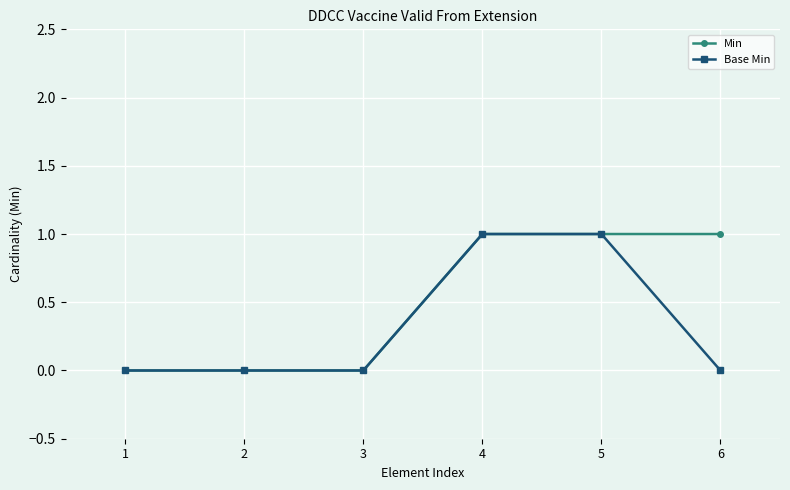

Reading right to left, transcribe all the data shown in this chart.

Min: 1	1	1	0	0	0
Base Min: 0	1	1	0	0	0